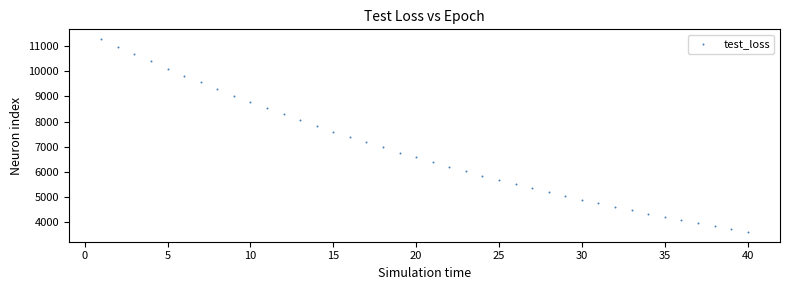

What is the range of X values (max minus min)?

39.0